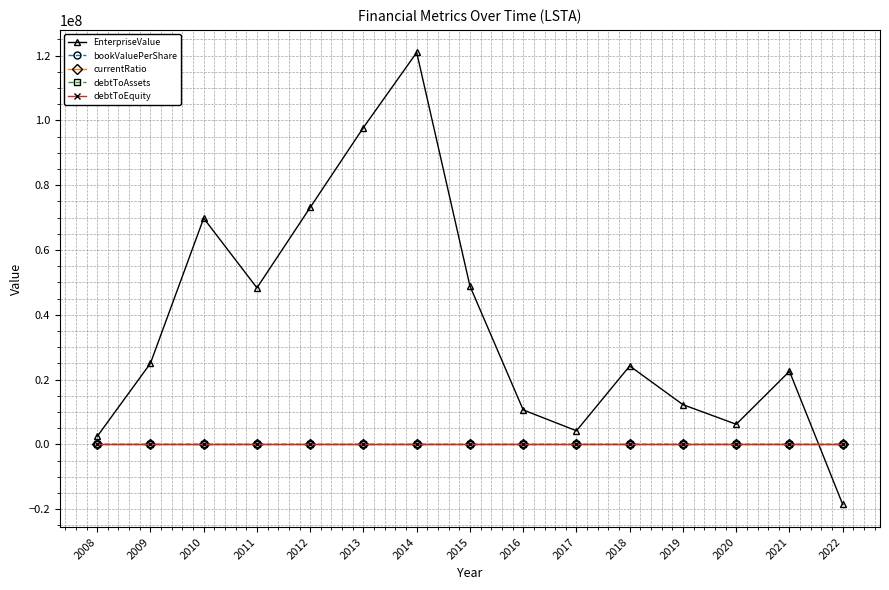

What is the maximum value for debtToEquity?

1.4